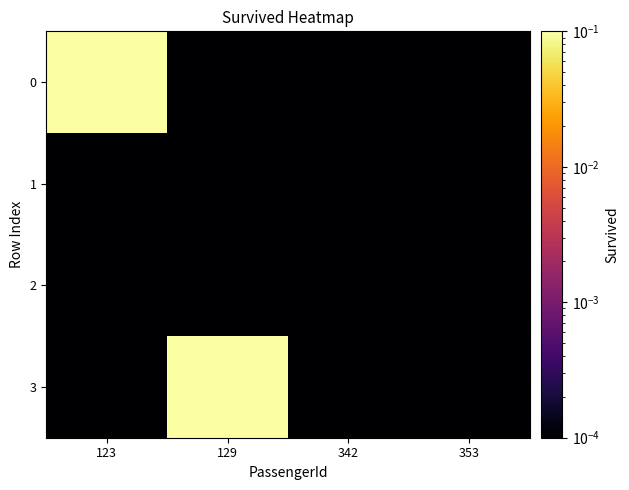

At how many categories does at least one series exceed 0?

4